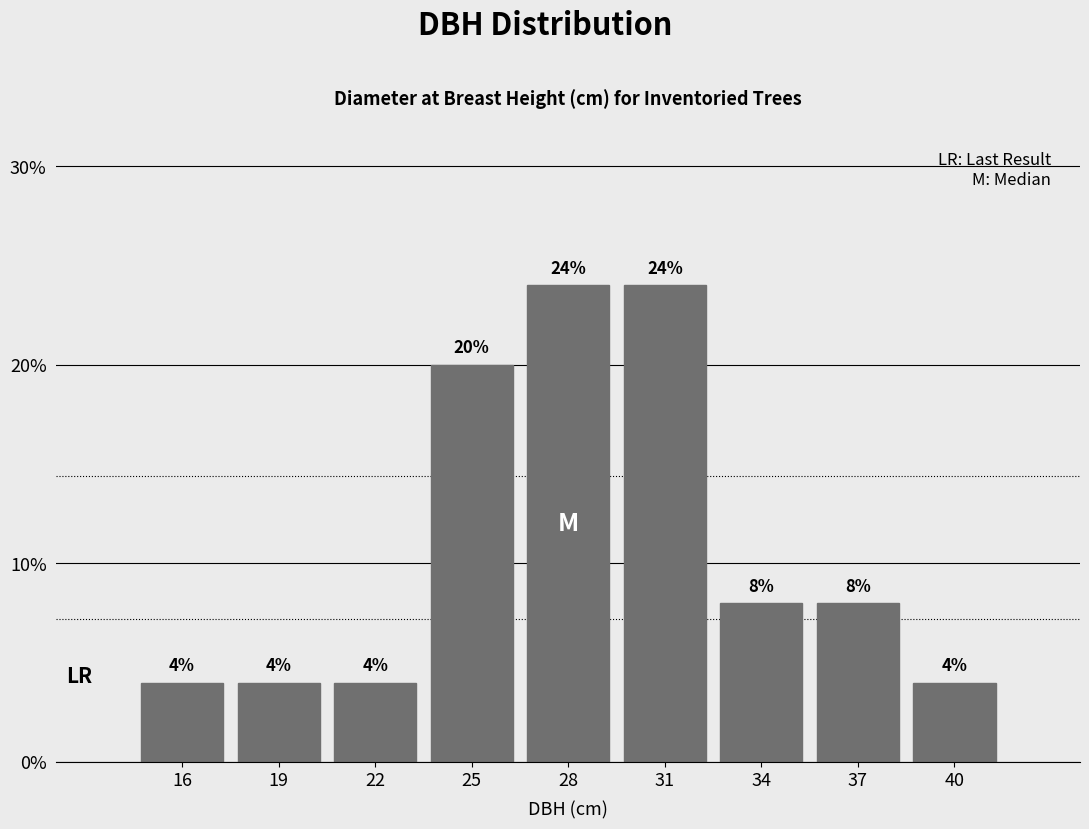

Reading left to right, extract all data points from this chart.

16=4	19=4	22=4	25=20	28=24	31=24	34=8	37=8	40=4